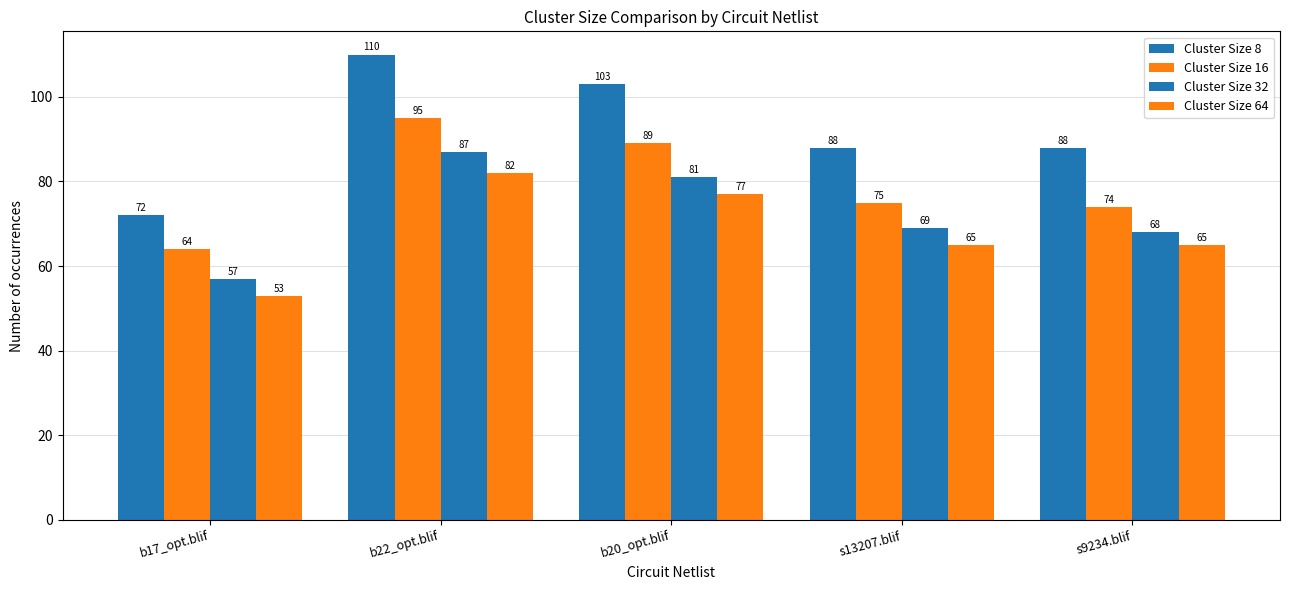

Count the number of data series in this chart.

4